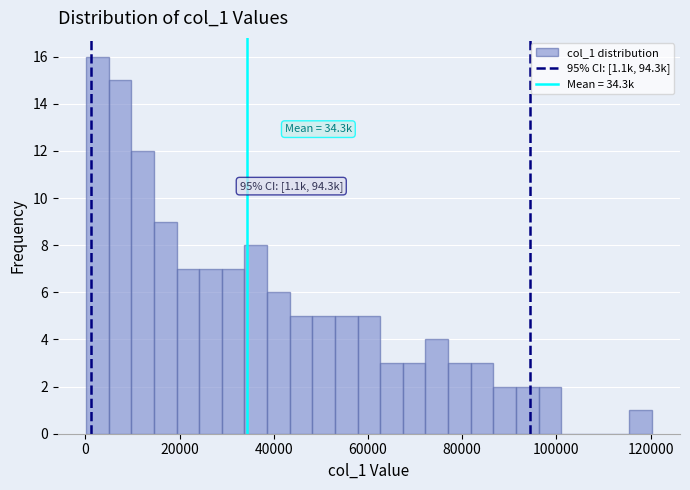

Around what value on the x-axis is the tallest bar? Give the approximate position of its centre, as read against the axis.

2000